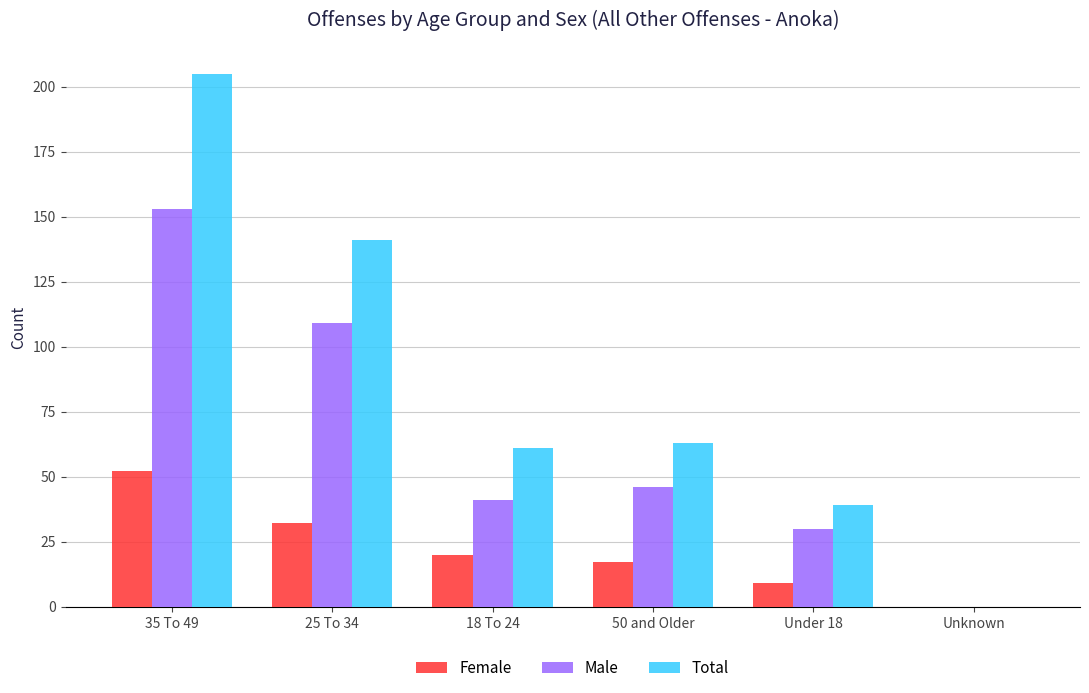

The value of Female at 50 and Older is 26. True or false?

False